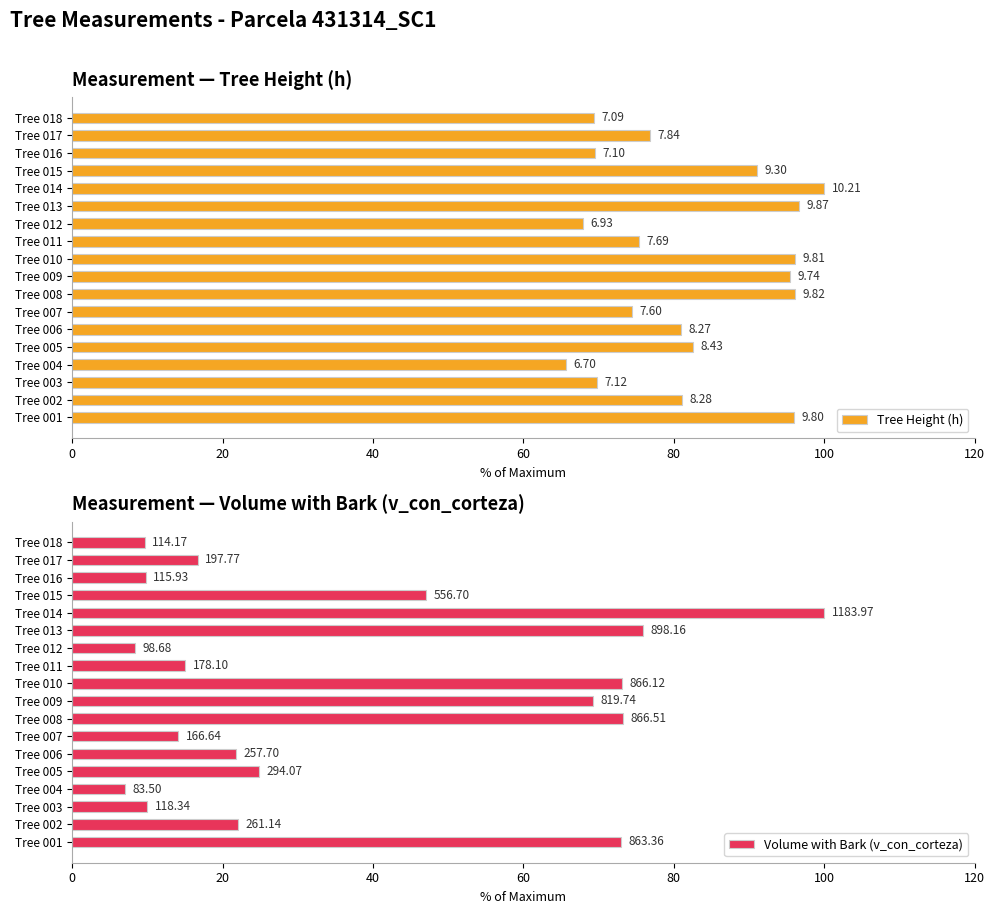

How many series are shown in this chart?

2